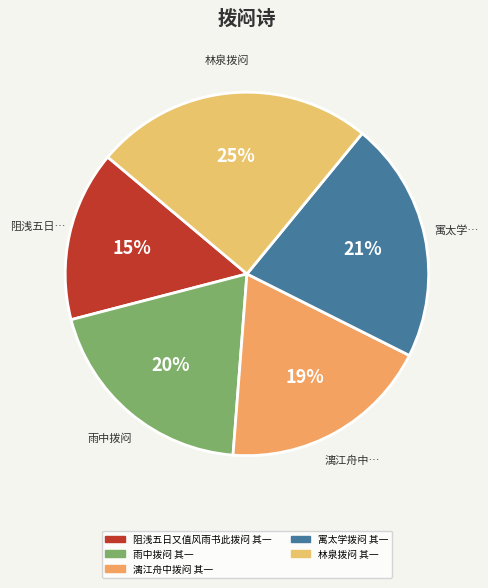

To the nearest percent, what percentage of the pie is 漓江舟中拨闷 其一?

19%